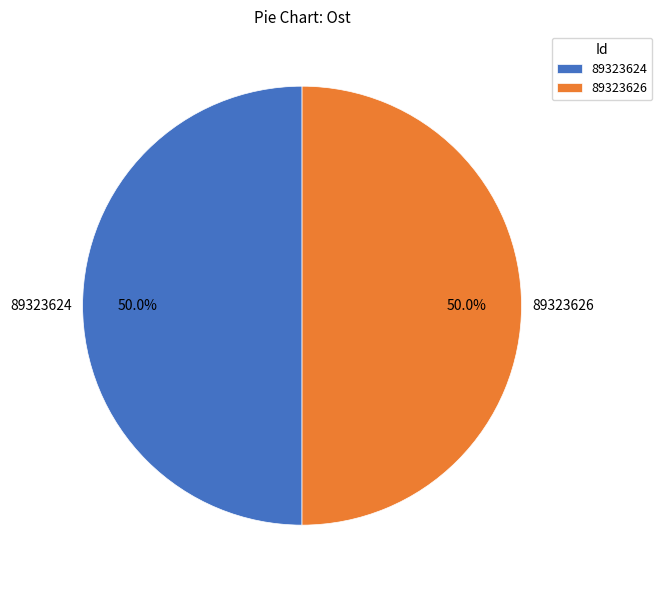

Is the sum of 89323624 and 89323626 greater than half?

Yes